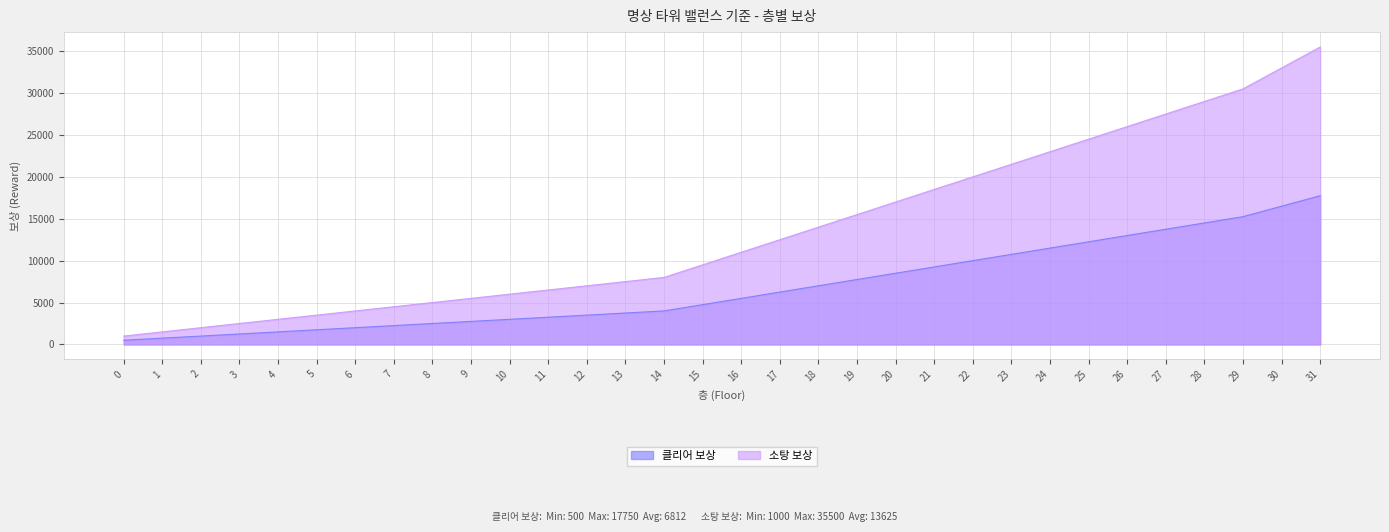

At which category is the sum across all series the highest?

31